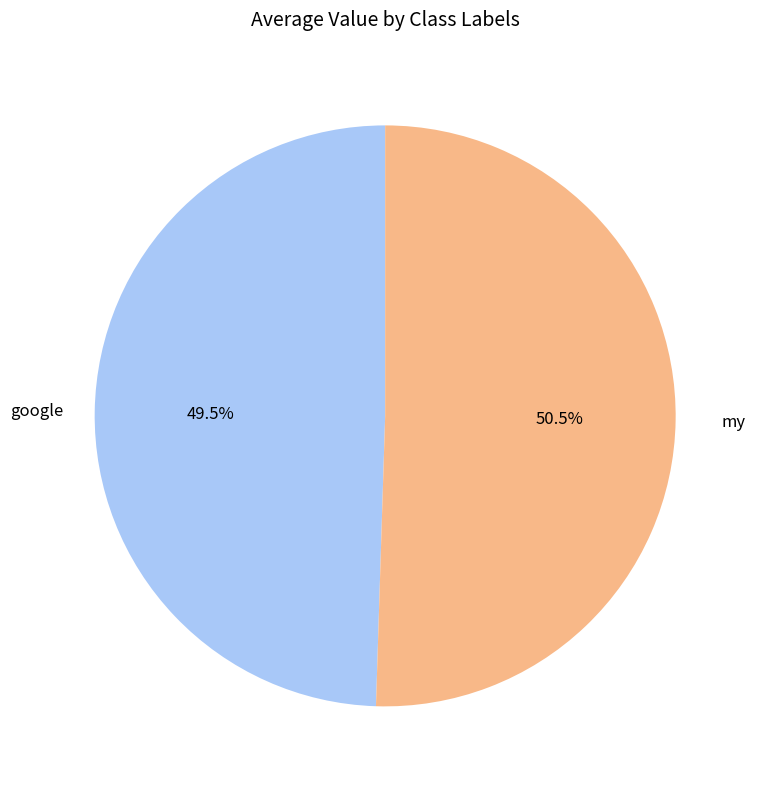

Which has a higher value, my or google?

my